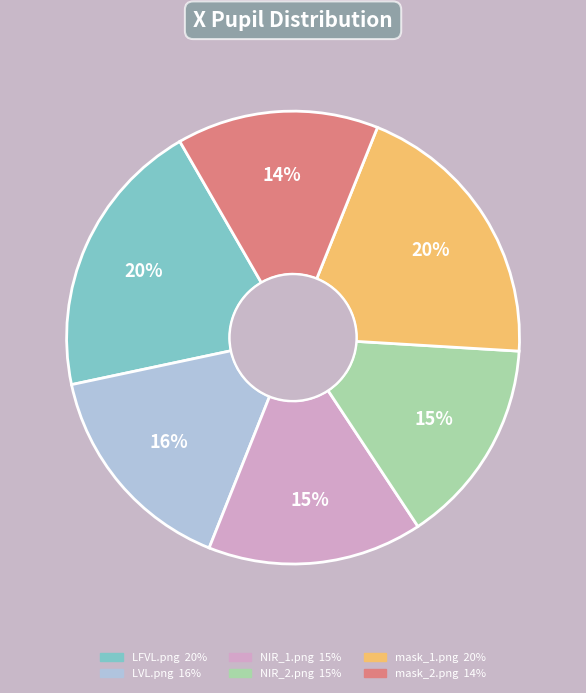

What is the ratio of the value at mask_1.png to the value at mask_2.png?

1.4